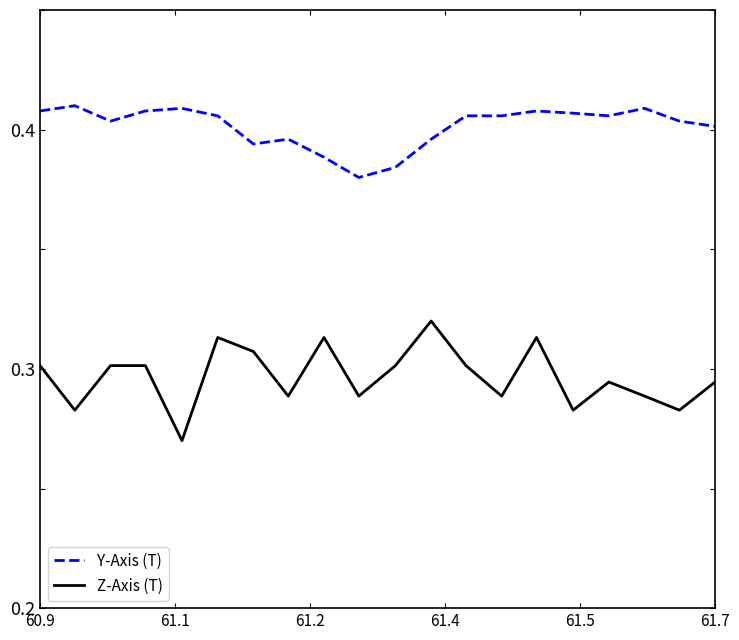

Rank the series by their maximum value, from highest to lowest.

Y-Axis (T), Z-Axis (T)